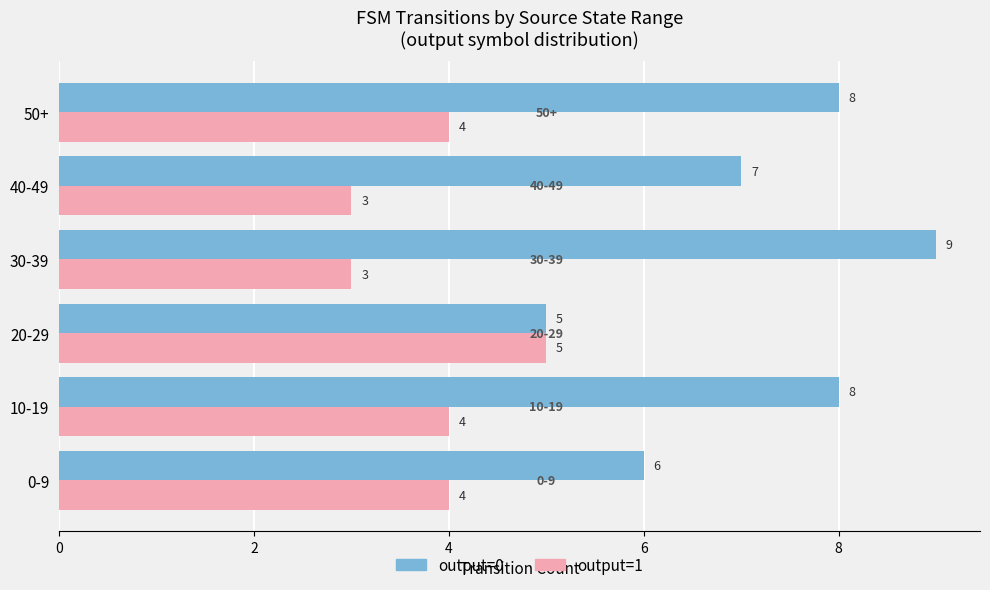

What is the smallest value displayed?

3